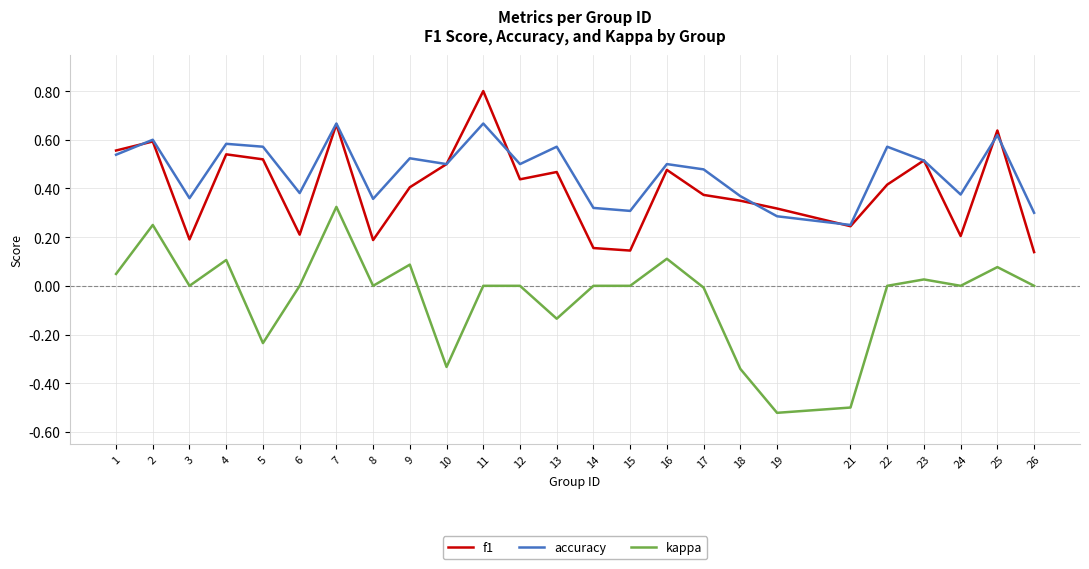

Does the chart have visible grid lines?

Yes